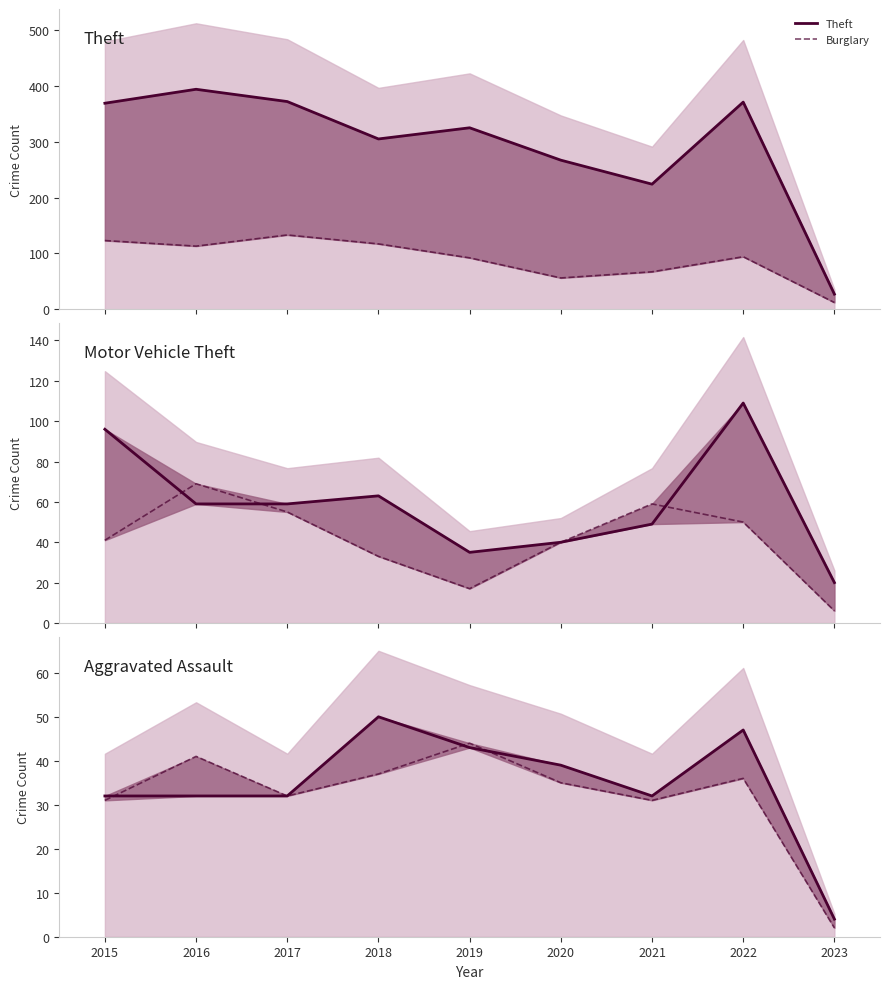

Does the chart display data point markers on the line(s)?

No